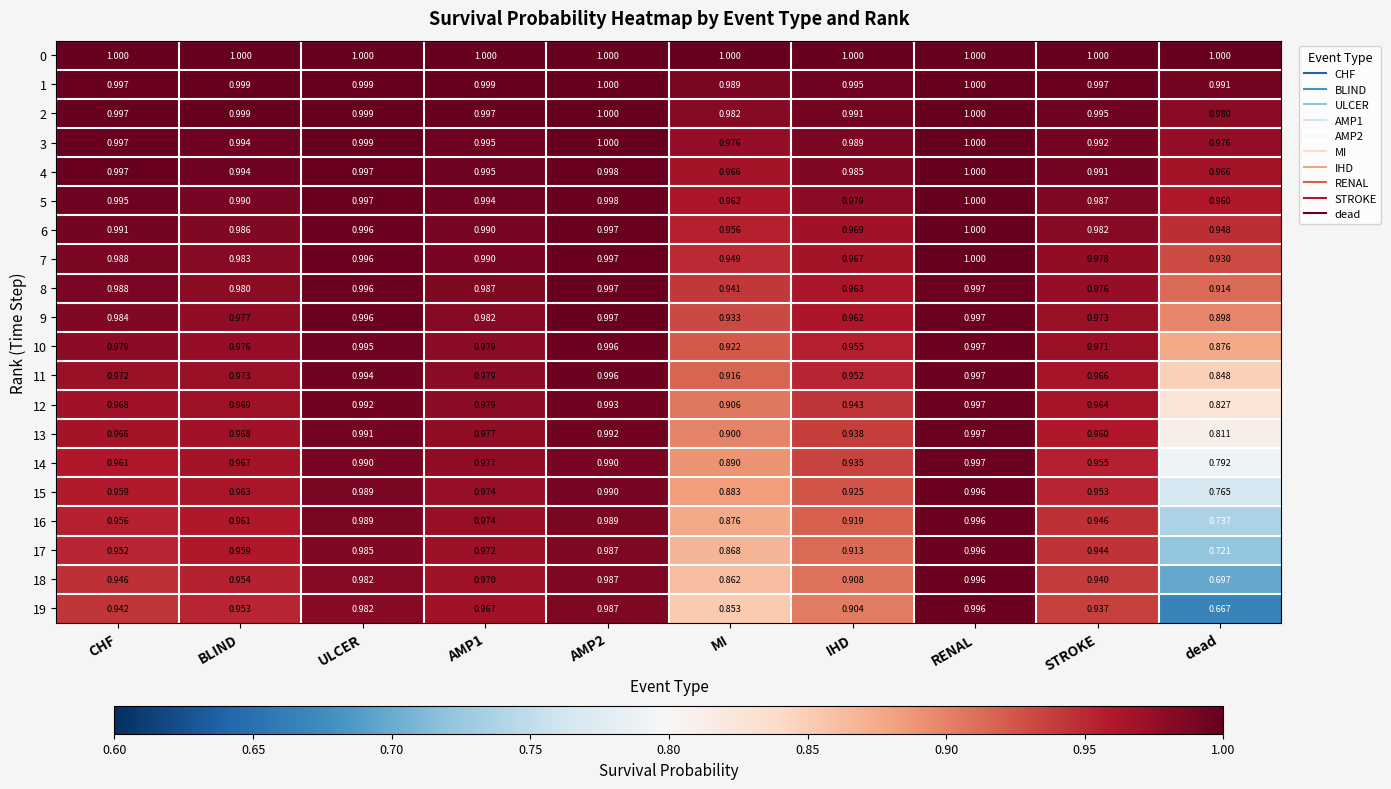

Is the value of 7 at STROKE greater than the value of 2 at MI?

No